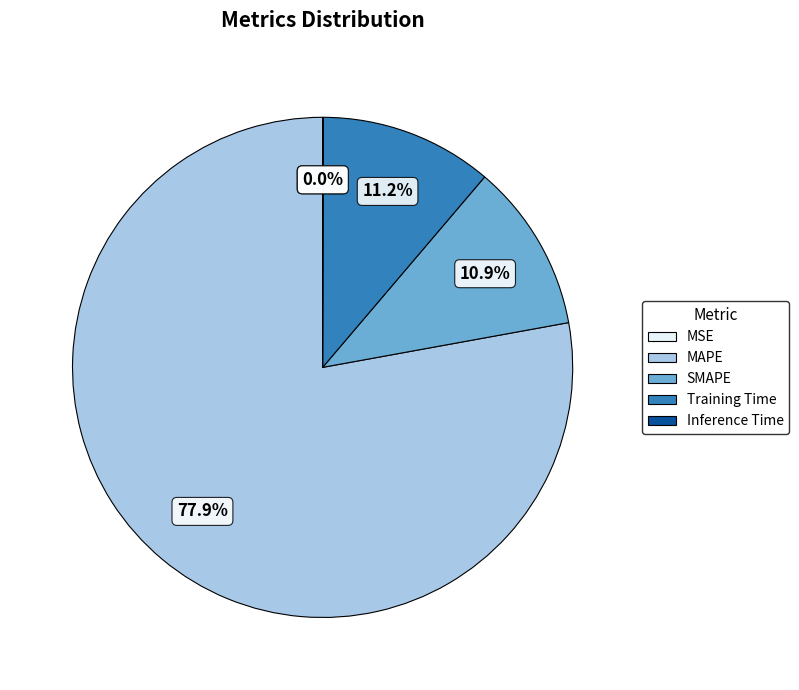

Which has a higher value, MAPE or SMAPE?

MAPE